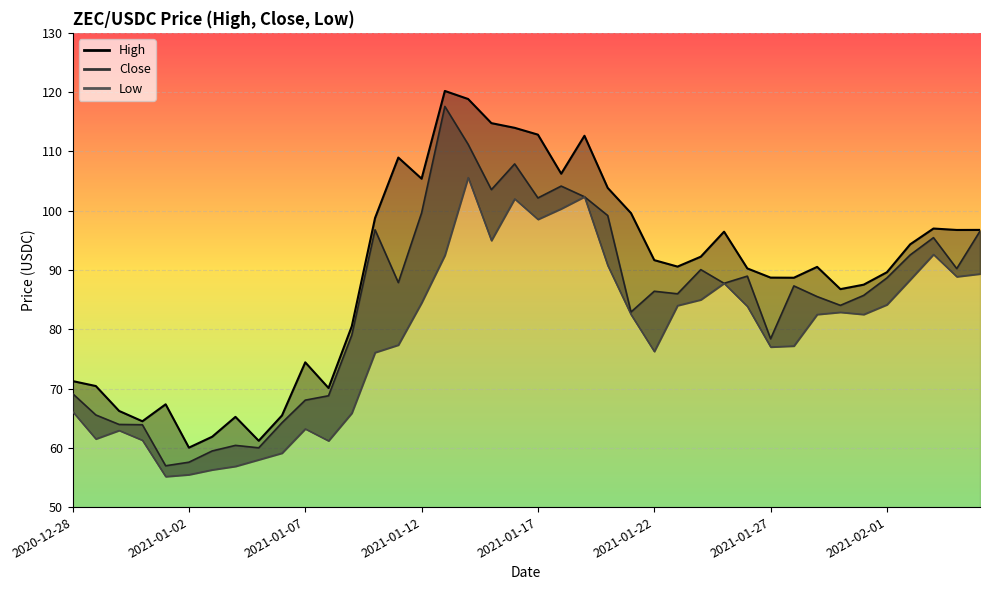

How many lines are shown in the chart?

3